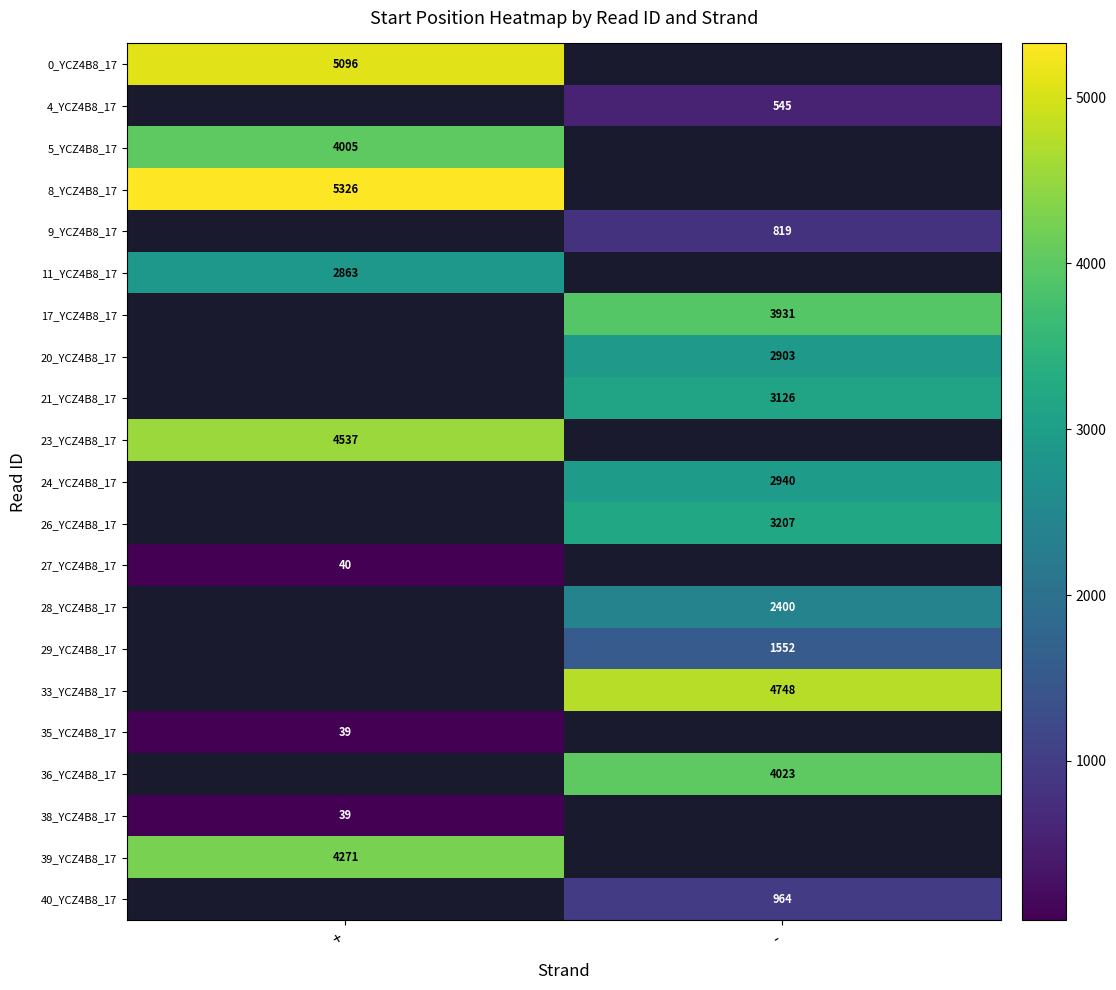

The 39_YCZ4B8_17 series shows 6337 at +. True or false?

False